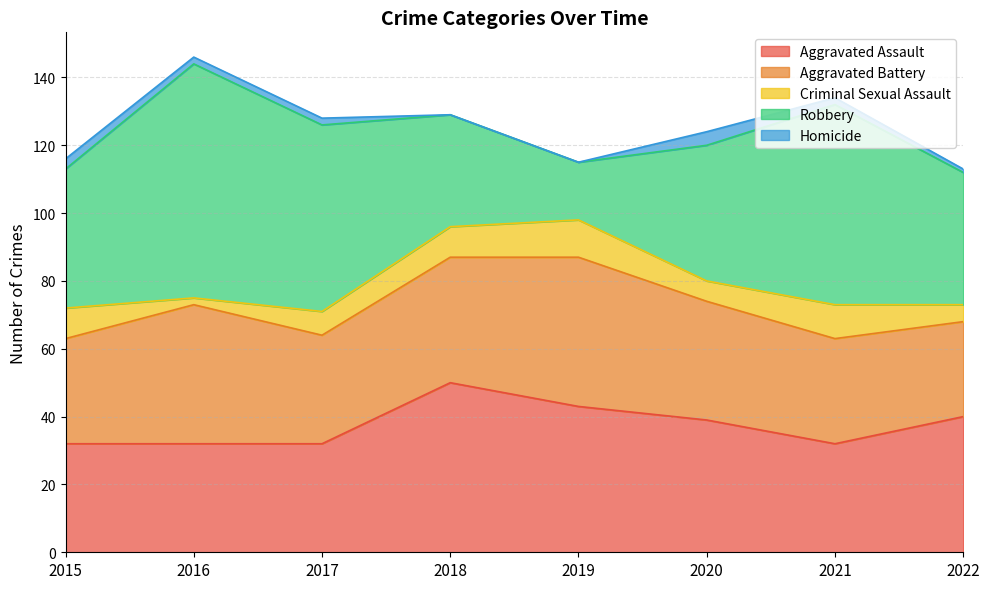

Where is Aggravated Battery nearest to the value 36?

2018